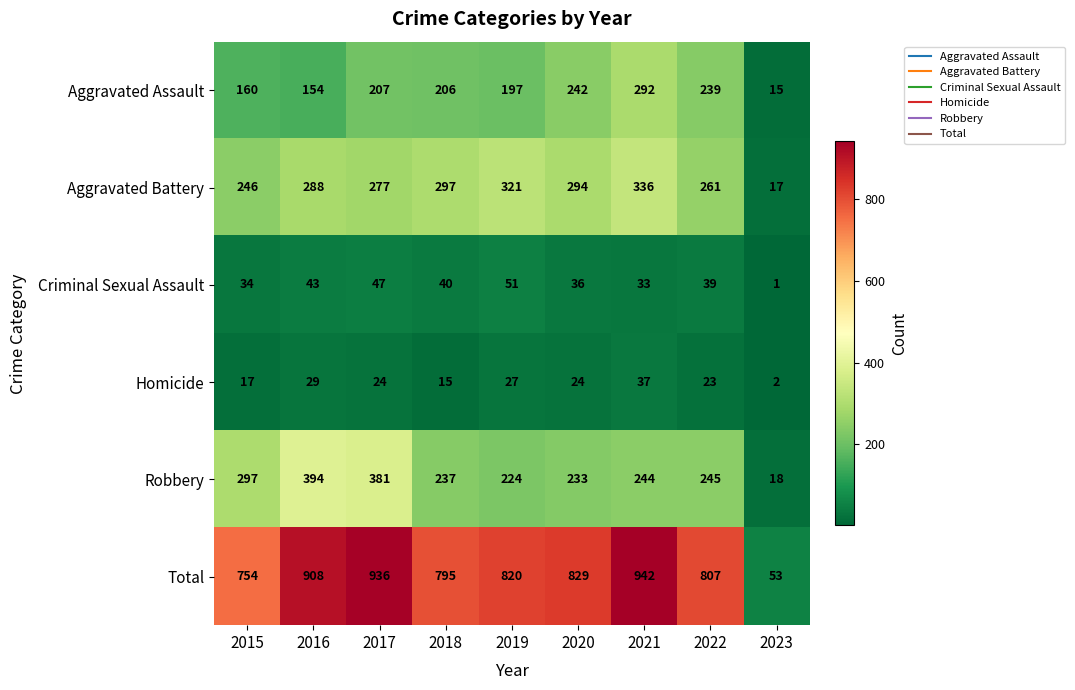

Which series has the largest range (max minus min)?

Total